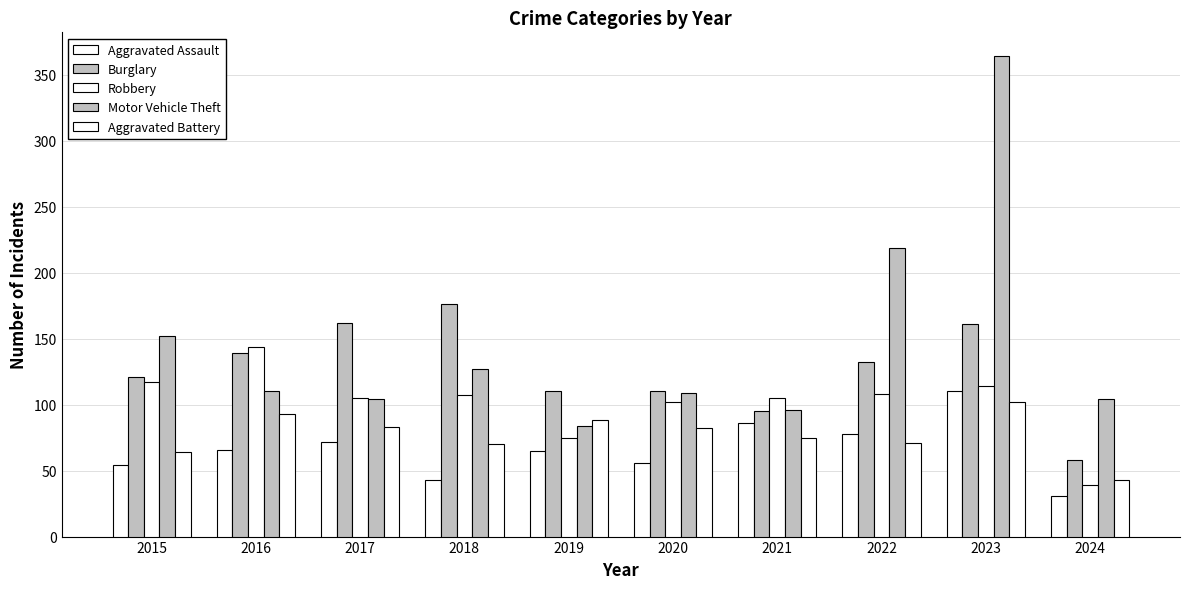

What is the average value of the Aggravated Battery series?

77